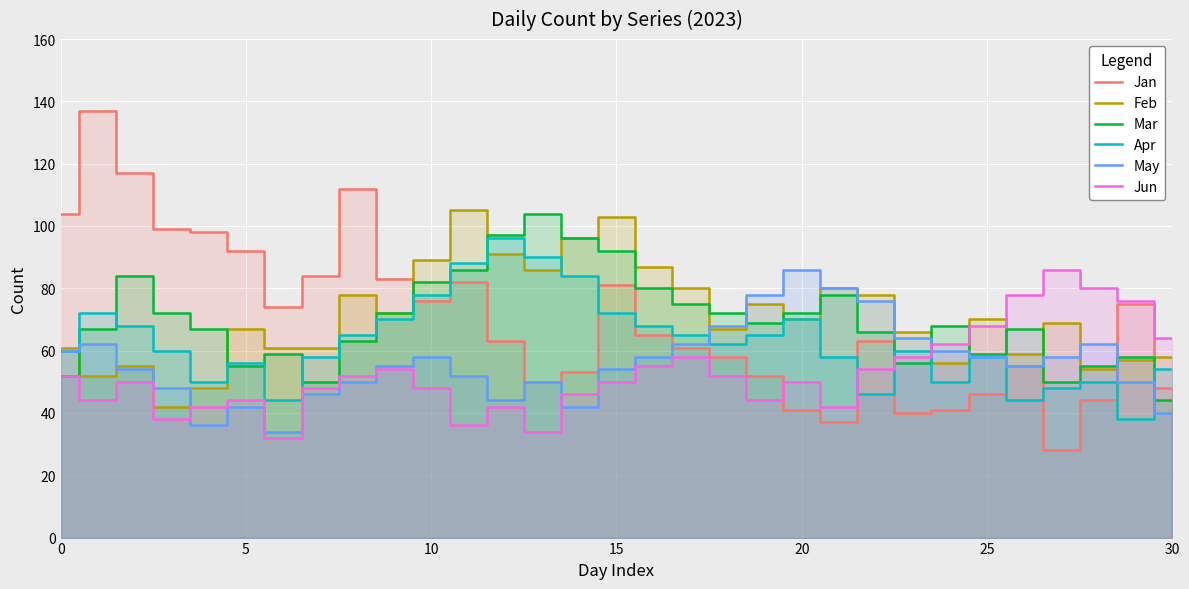

At how many categories does at least one series exceed 92?

11